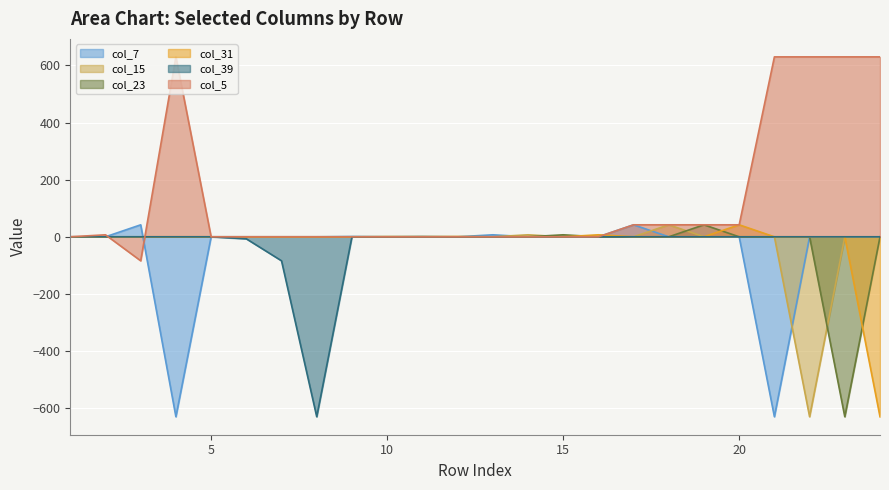

What is the difference between the maximum and minimum values in the col_31 series?

672